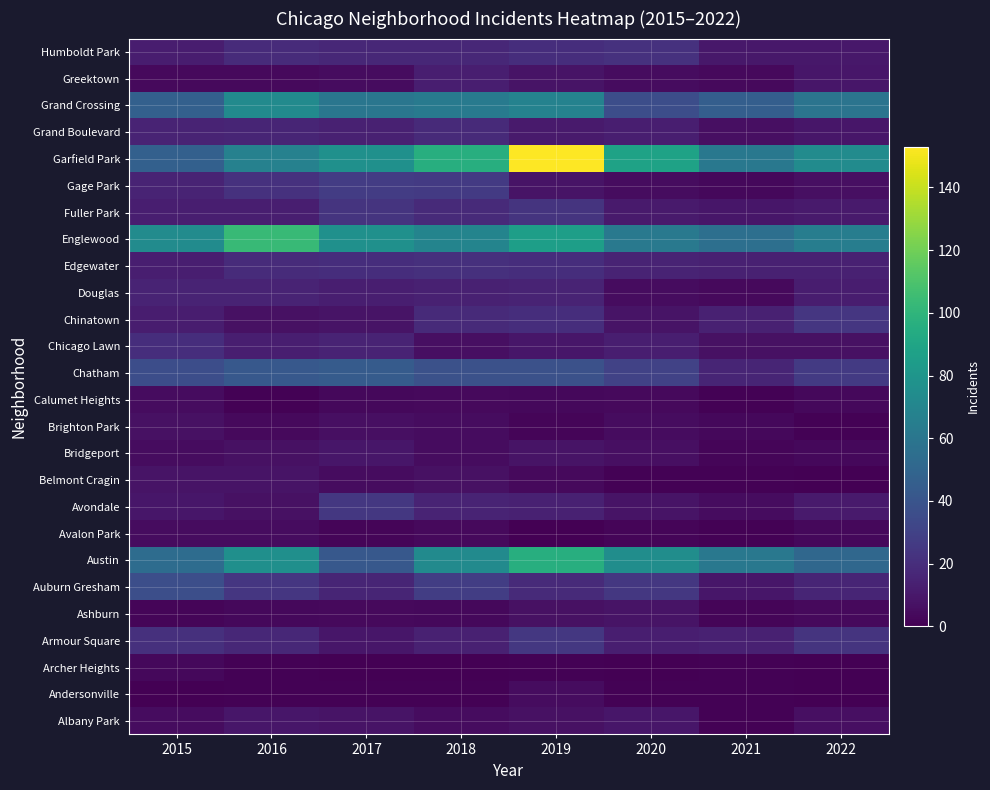

At how many categories does at least one series exceed 20?

8